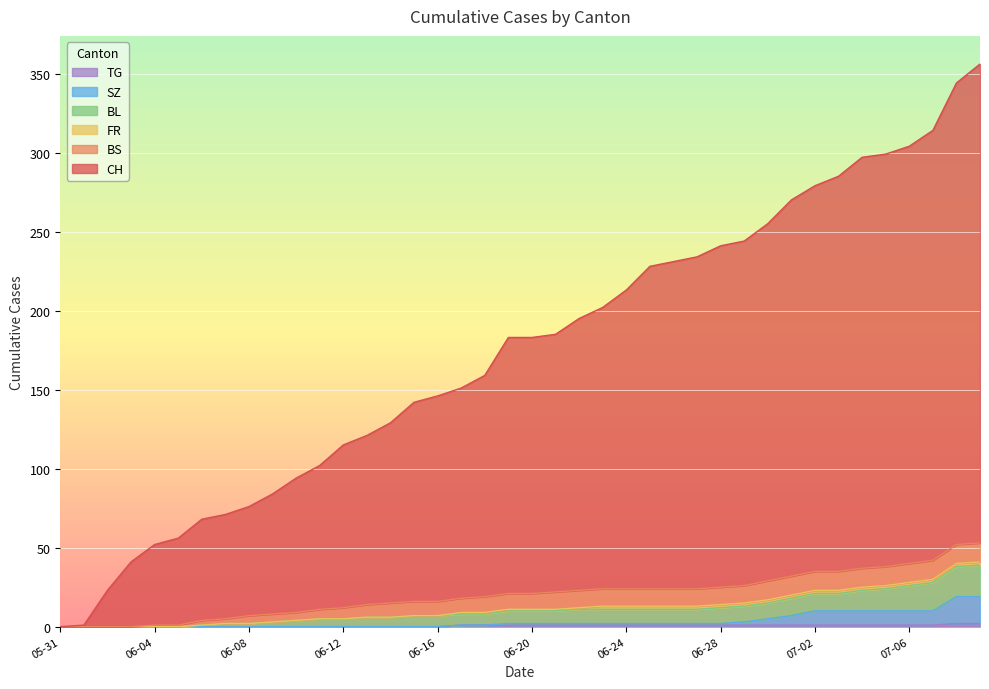

Does the chart display data point markers on the line(s)?

No